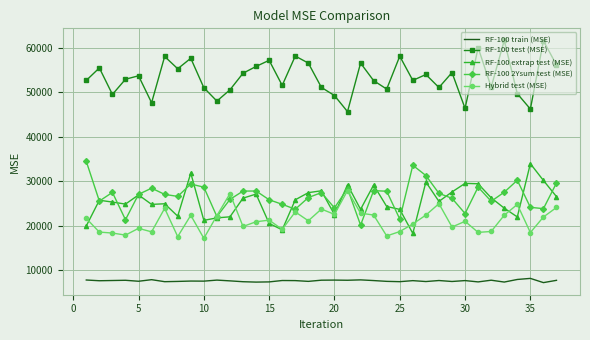

What is the greatest value displayed?

61698.8